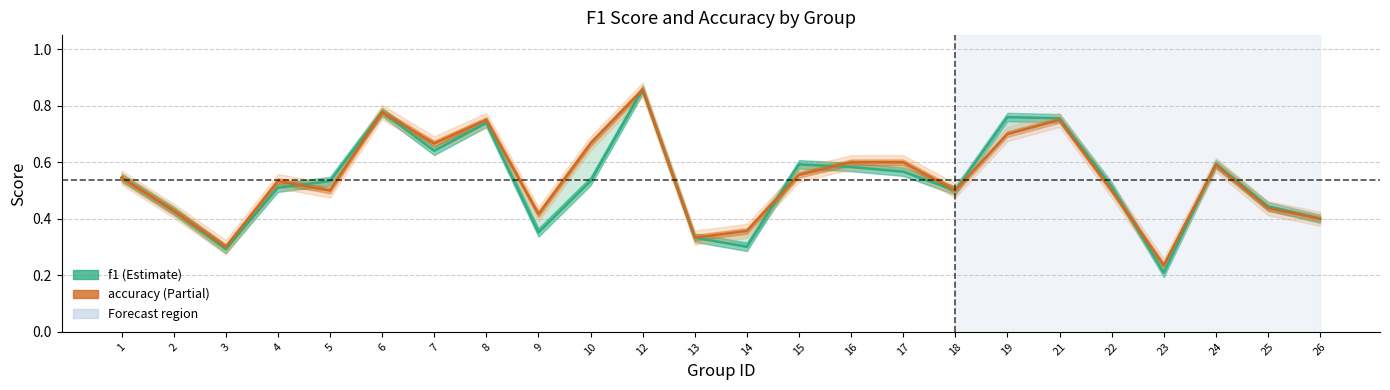

Is this an area chart (filled region under the line)?

No